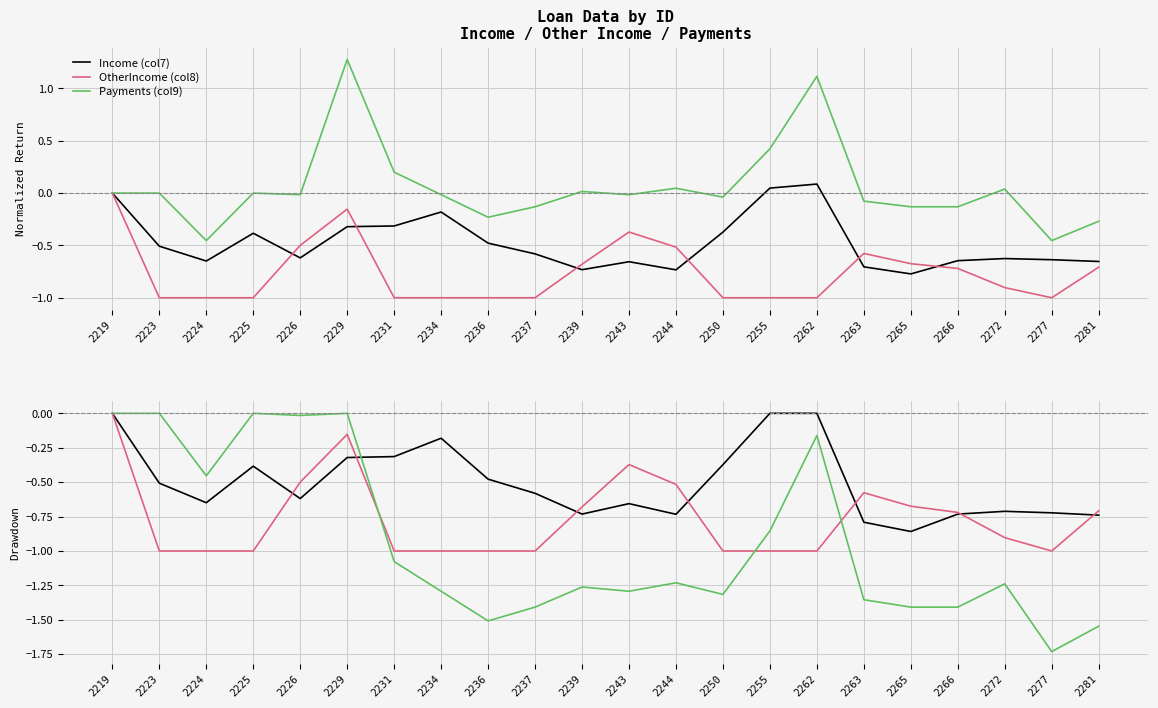

Reading left to right, extract all data points from this chart.

Income (col7): 0.0	-0.5	-0.6	-0.4	-0.6	-0.3	-0.3	-0.2	-0.5	-0.6	-0.7	-0.7	-0.7	-0.4	0.0	0.0	-0.8	-0.9	-0.7	-0.7	-0.7	-0.7
OtherIncome (col8): 0.0	-1.0	-1.0	-1.0	-0.5	-0.2	-1.0	-1.0	-1.0	-1.0	-0.7	-0.4	-0.5	-1.0	-1.0	-1.0	-0.6	-0.7	-0.7	-0.9	-1.0	-0.7
Payments (col9): 0.0	0.0	-0.5	0.0	-0.0	0.0	-1.1	-1.3	-1.5	-1.4	-1.3	-1.3	-1.2	-1.3	-0.9	-0.2	-1.4	-1.4	-1.4	-1.2	-1.7	-1.5